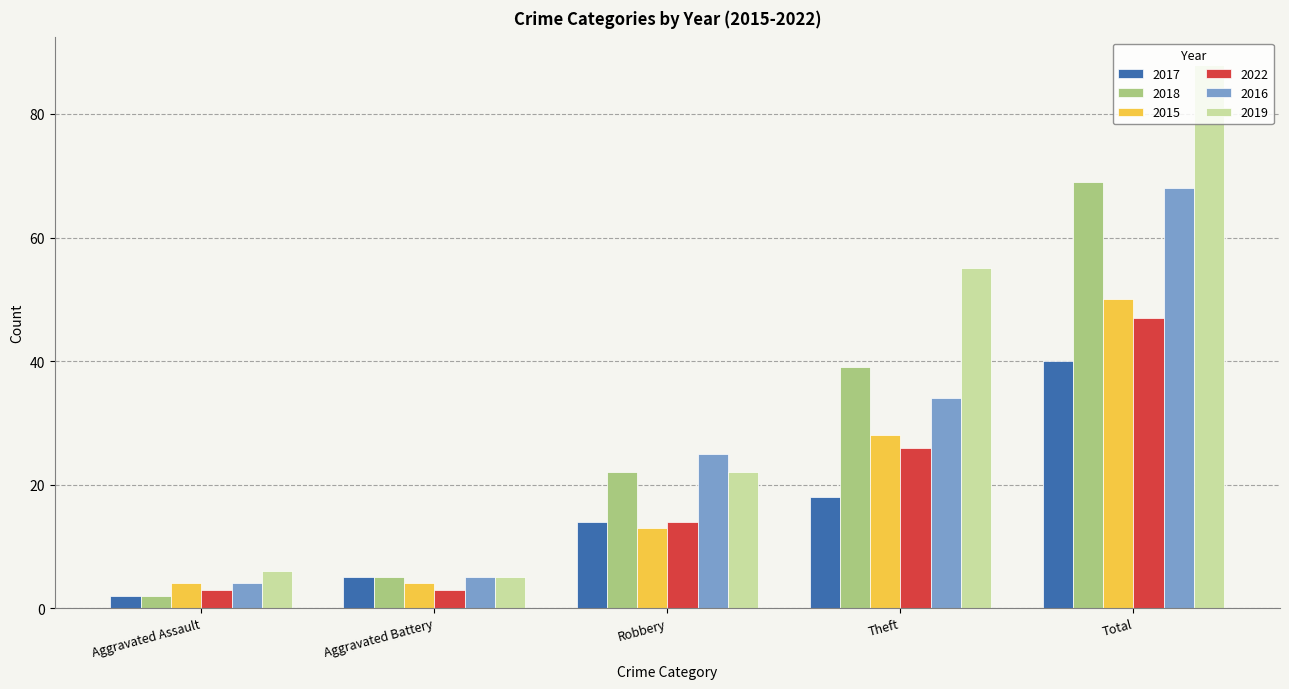

Reading left to right, transcribe all the data shown in this chart.

2017: 2	5	14	18	40
2018: 2	5	22	39	69
2015: 4	4	13	28	50
2022: 3	3	14	26	47
2016: 4	5	25	34	68
2019: 6	5	22	55	88